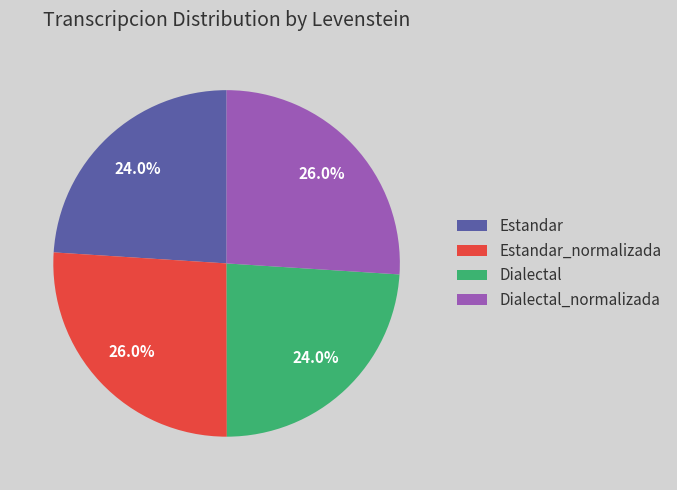

What percentage is the Dialectal slice, to the nearest percent?

24%